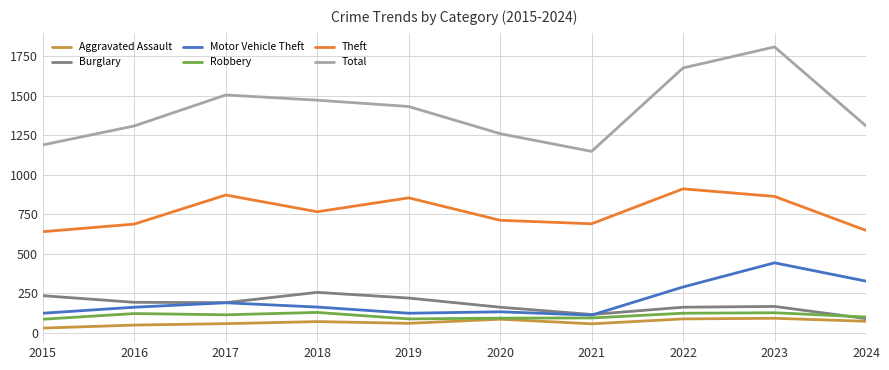

True or false: Aggravated Assault and Theft cross at least once.

False